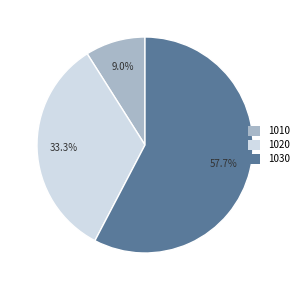

Count the number of slices in the pie.

3